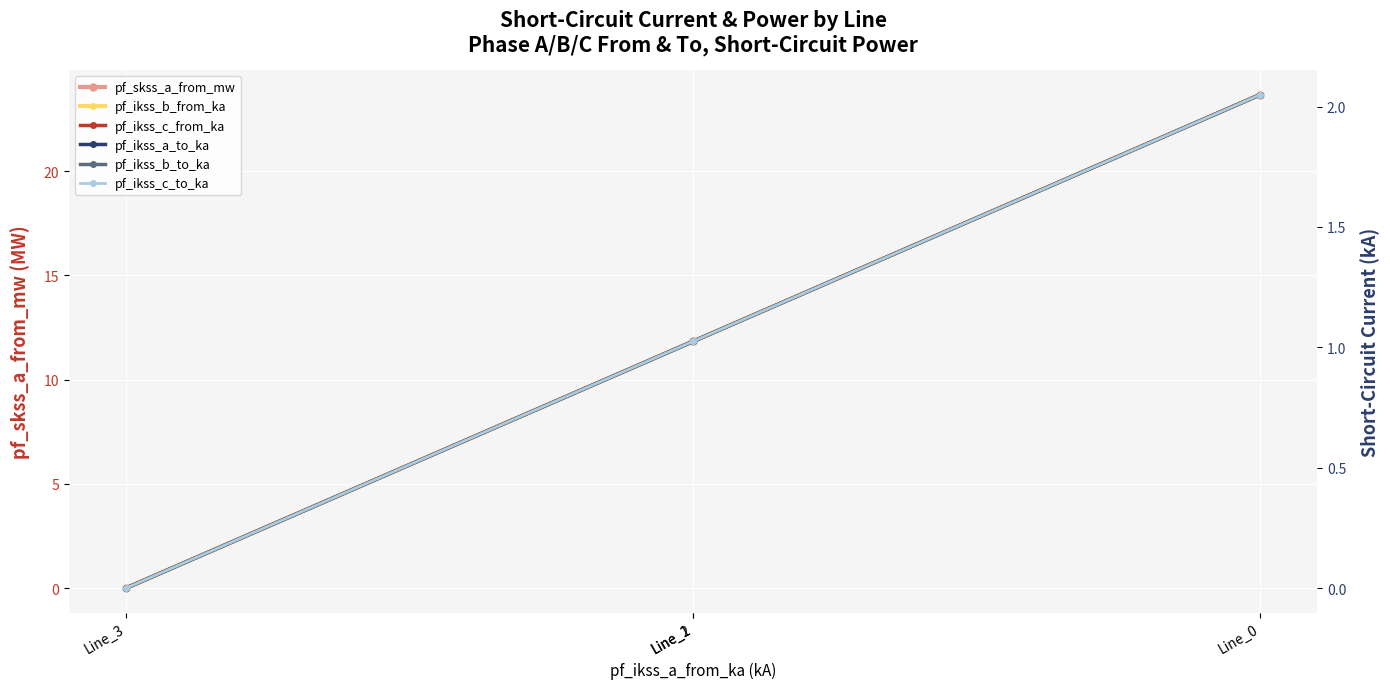

Read the pf_ikss_a_to_ka value at Line_1.

1.0